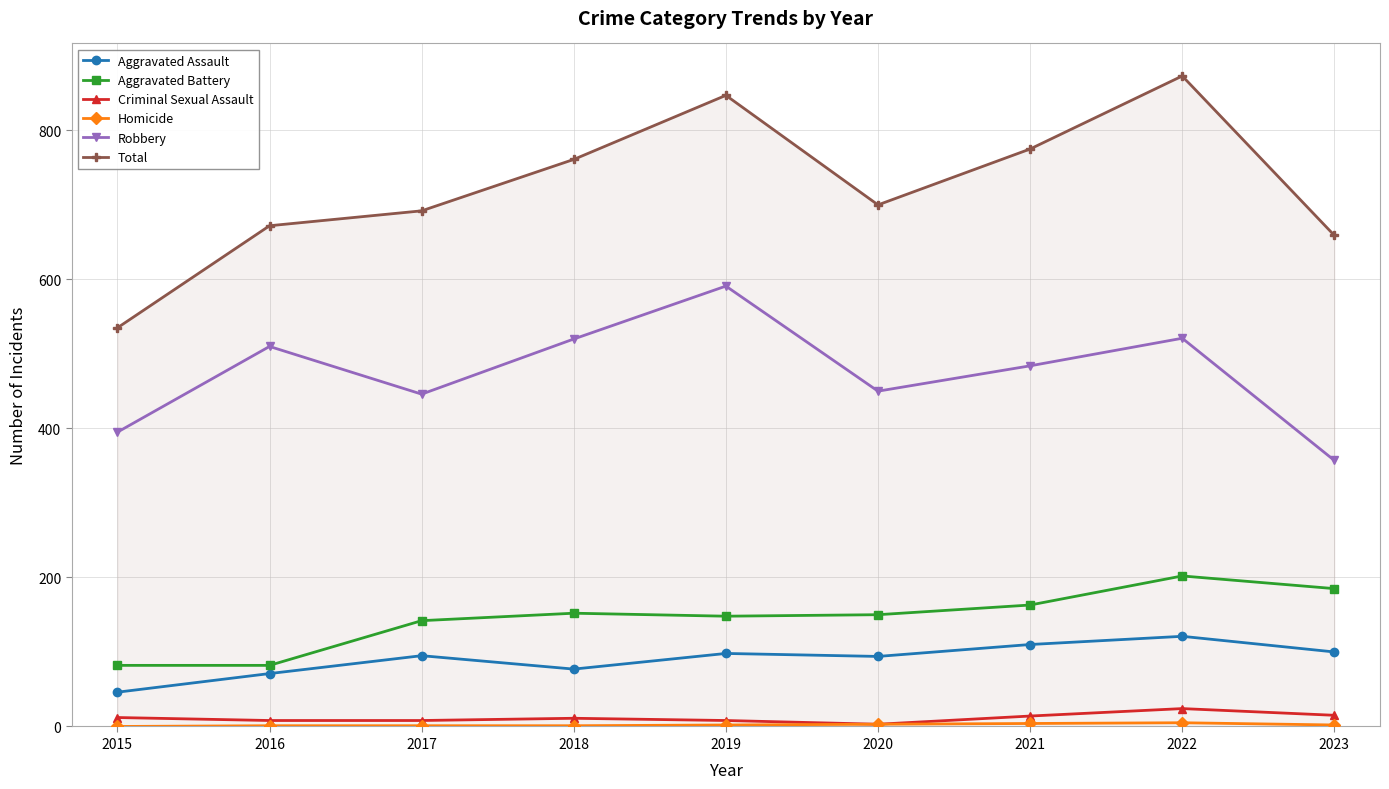

The value of Total at 2021 is 775. True or false?

True